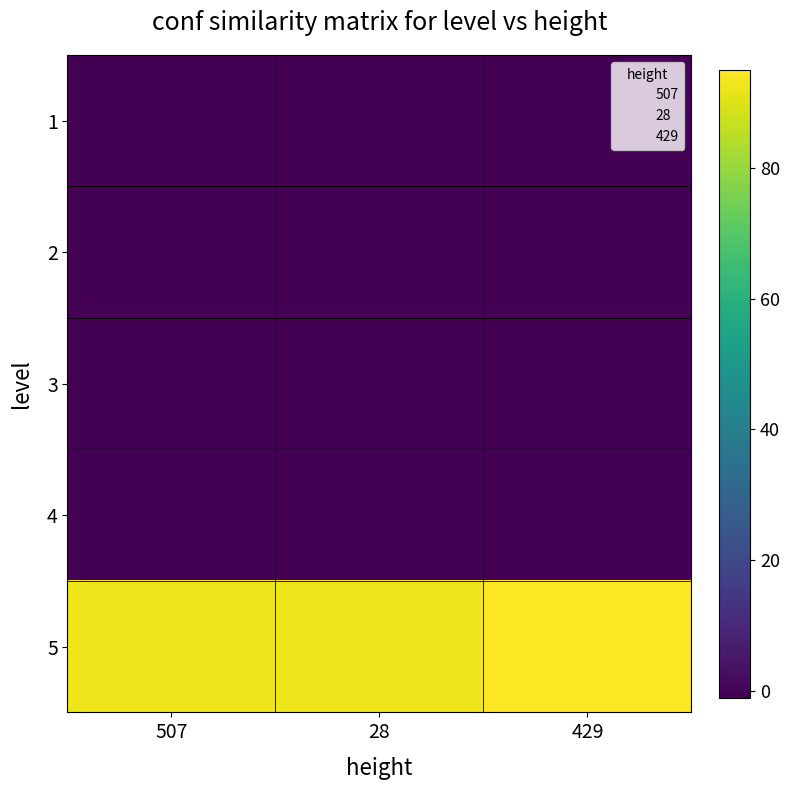

Reading left to right, transcribe all the data shown in this chart.

1: 507=-1.0	28=-1.0	429=-1.0
2: 507=-1.0	28=-1.0	429=-1.0
3: 507=-1.0	28=-1.0	429=-1.0
4: 507=-1.0	28=-1.0	429=-1.0
5: 507=92.7	28=92.7	429=95.0